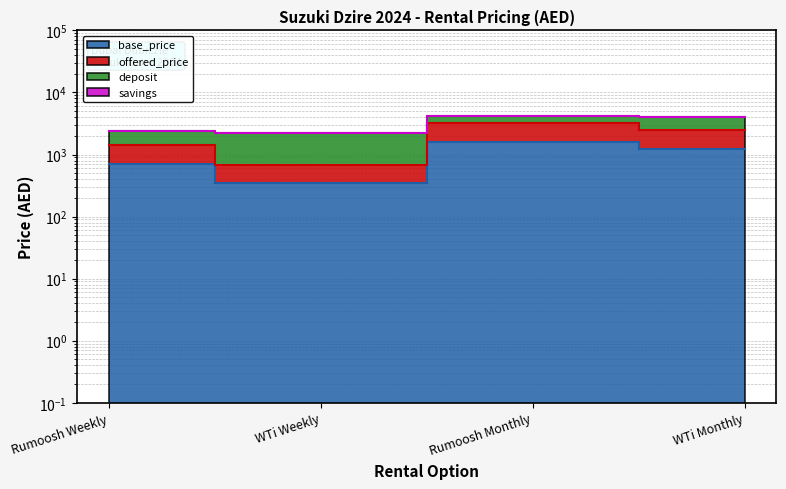

True or false: base_price has a value of 2041 at WTi Monthly.

False